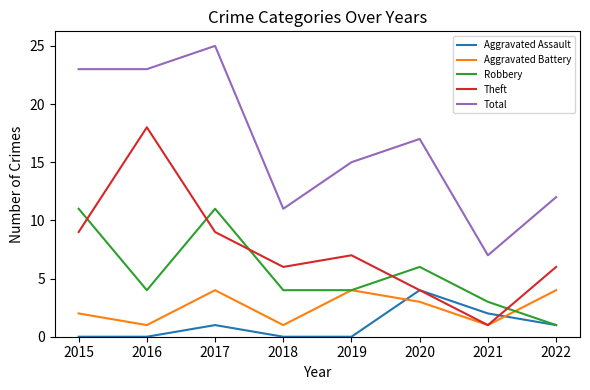

Rank the series at 2015 from lowest to highest value.

Aggravated Assault, Aggravated Battery, Theft, Robbery, Total